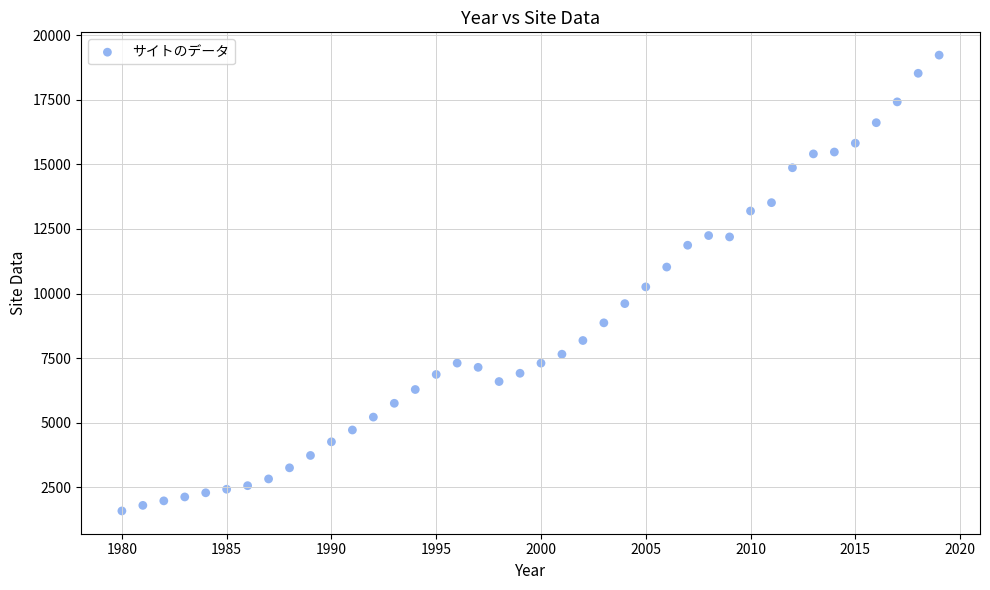

What is the range of X values (max minus min)?

39.0